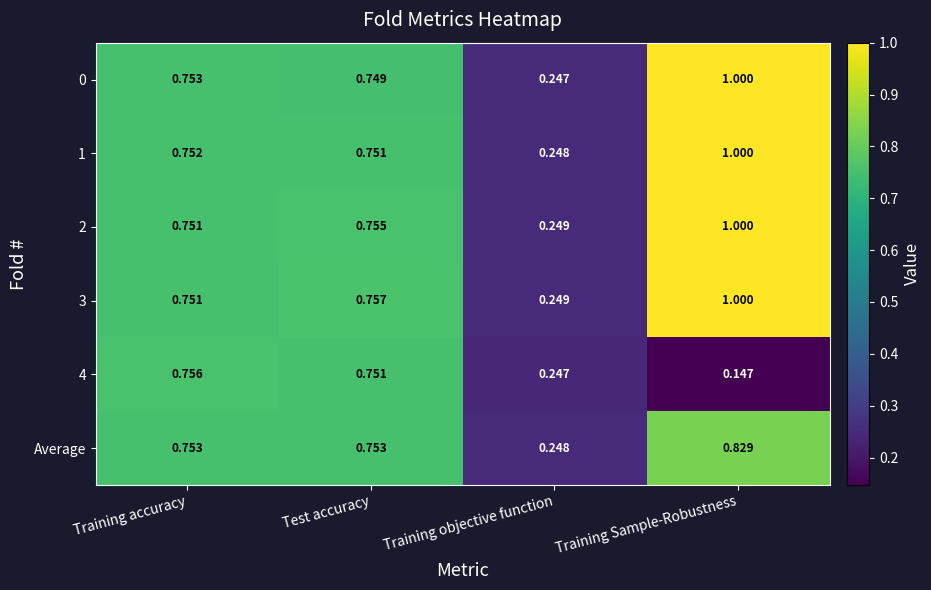

At which category is the sum across all series the highest?

Training Sample-Robustness